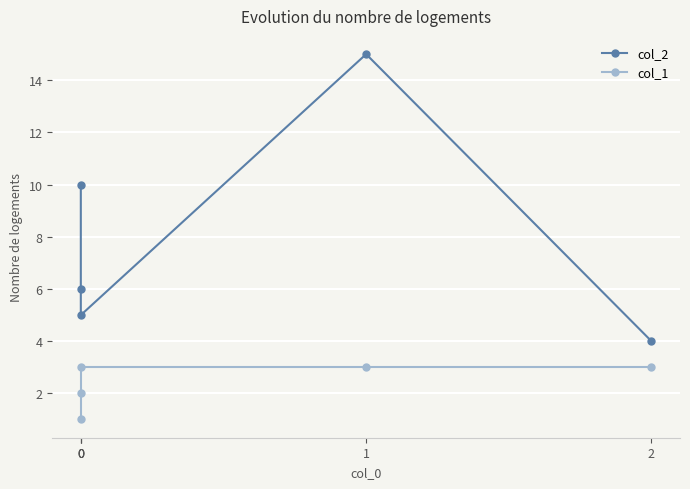

What value does the col_2 series have at 0?

10